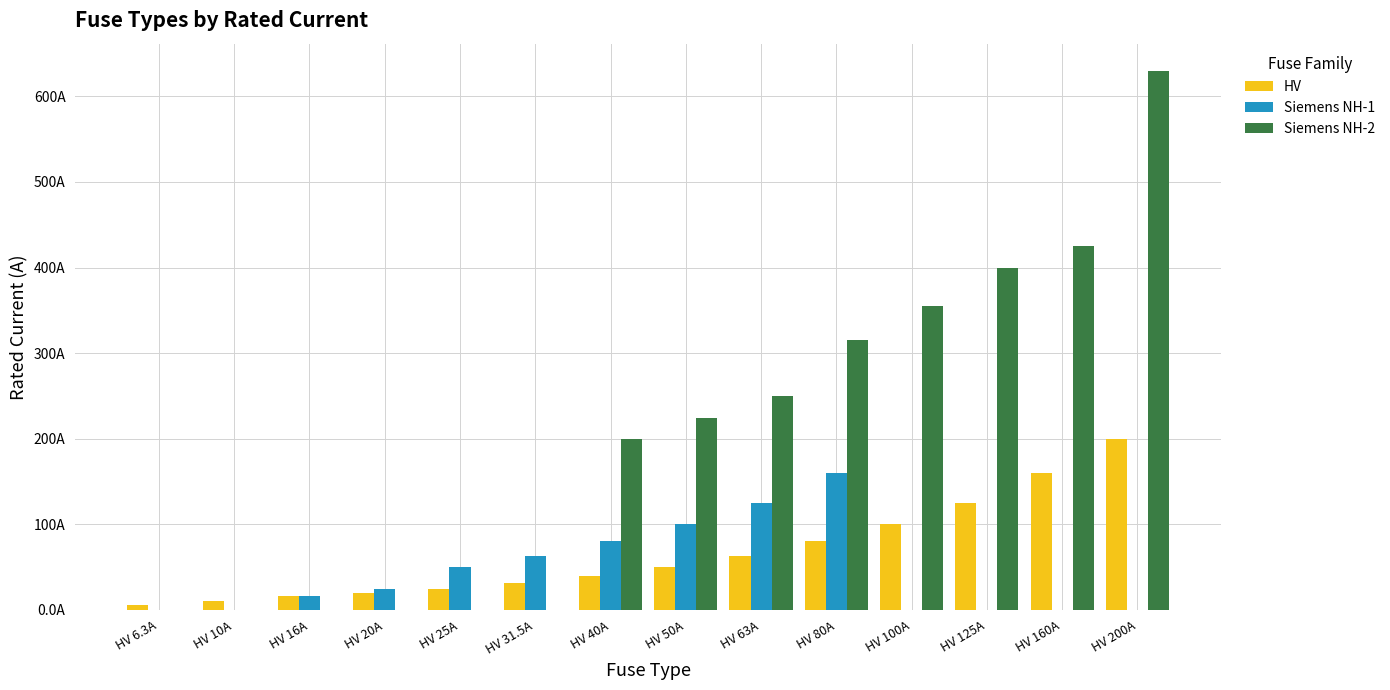

Between HV 200A and HV 125A, which is larger?

HV 200A